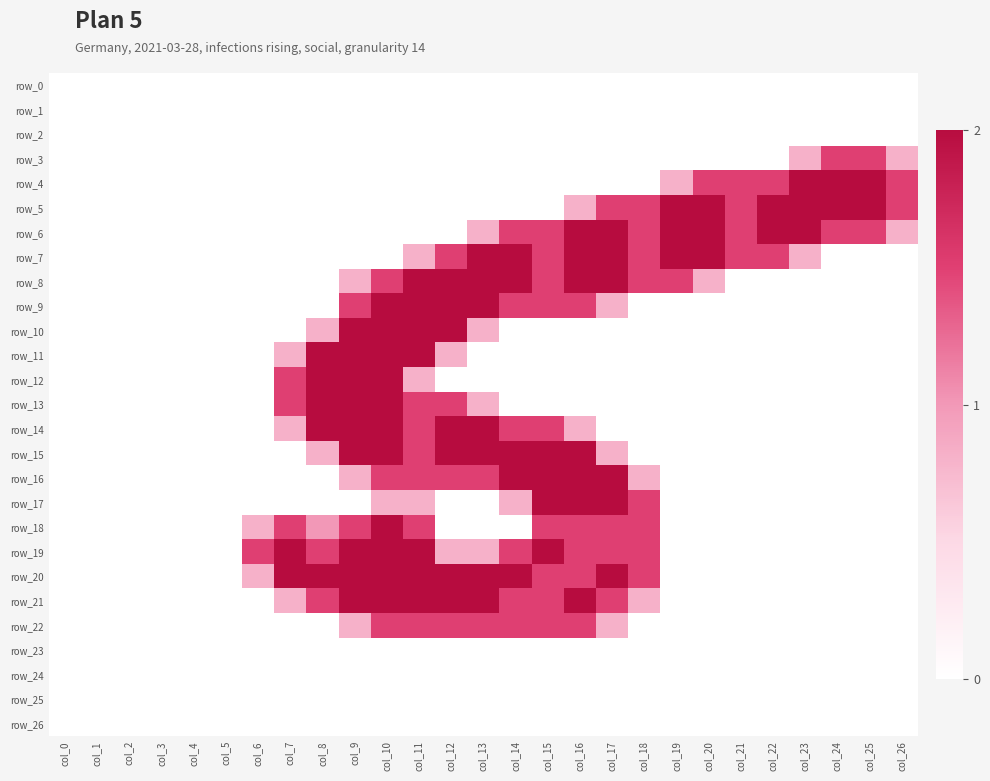

Reading left to right, extract all data points from this chart.

row_0: 0.0	0.0	0.0	0.0	0.0	0.0	0.0	0.0	0.0	0.0	0.0	0.0	0.0	0.0	0.0	0.0	0.0	0.0	0.0	0.0	0.0	0.0	0.0	0.0	0.0	0.0	0.0
row_1: 0.0	0.0	0.0	0.0	0.0	0.0	0.0	0.0	0.0	0.0	0.0	0.0	0.0	0.0	0.0	0.0	0.0	0.0	0.0	0.0	0.0	0.0	0.0	0.0	0.0	0.0	0.0
row_2: 0.0	0.0	0.0	0.0	0.0	0.0	0.0	0.0	0.0	0.0	0.0	0.0	0.0	0.0	0.0	0.0	0.0	0.0	0.0	0.0	0.0	0.0	0.0	0.0	0.0	0.0	0.0
row_3: 0.0	0.0	0.0	0.0	0.0	0.0	0.0	0.0	0.0	0.0	0.0	0.0	0.0	0.0	0.0	0.0	0.0	0.0	0.0	0.0	0.0	0.0	0.0	0.8	1.5	1.5	0.8
row_4: 0.0	0.0	0.0	0.0	0.0	0.0	0.0	0.0	0.0	0.0	0.0	0.0	0.0	0.0	0.0	0.0	0.0	0.0	0.0	0.8	1.5	1.5	1.5	2.0	2.0	2.0	1.5
row_5: 0.0	0.0	0.0	0.0	0.0	0.0	0.0	0.0	0.0	0.0	0.0	0.0	0.0	0.0	0.0	0.0	0.8	1.5	1.5	2.0	2.0	1.5	2.0	2.0	2.0	2.0	1.5
row_6: 0.0	0.0	0.0	0.0	0.0	0.0	0.0	0.0	0.0	0.0	0.0	0.0	0.0	0.8	1.5	1.5	2.0	2.0	1.5	2.0	2.0	1.5	2.0	2.0	1.5	1.5	0.8
row_7: 0.0	0.0	0.0	0.0	0.0	0.0	0.0	0.0	0.0	0.0	0.0	0.8	1.5	2.0	2.0	1.5	2.0	2.0	1.5	2.0	2.0	1.5	1.5	0.8	0.0	0.0	0.0
row_8: 0.0	0.0	0.0	0.0	0.0	0.0	0.0	0.0	0.0	0.8	1.5	2.0	2.0	2.0	2.0	1.5	2.0	2.0	1.5	1.5	0.8	0.0	0.0	0.0	0.0	0.0	0.0
row_9: 0.0	0.0	0.0	0.0	0.0	0.0	0.0	0.0	0.0	1.5	2.0	2.0	2.0	2.0	1.5	1.5	1.5	0.8	0.0	0.0	0.0	0.0	0.0	0.0	0.0	0.0	0.0
row_10: 0.0	0.0	0.0	0.0	0.0	0.0	0.0	0.0	0.8	2.0	2.0	2.0	2.0	0.8	0.0	0.0	0.0	0.0	0.0	0.0	0.0	0.0	0.0	0.0	0.0	0.0	0.0
row_11: 0.0	0.0	0.0	0.0	0.0	0.0	0.0	0.8	2.0	2.0	2.0	2.0	0.8	0.0	0.0	0.0	0.0	0.0	0.0	0.0	0.0	0.0	0.0	0.0	0.0	0.0	0.0
row_12: 0.0	0.0	0.0	0.0	0.0	0.0	0.0	1.5	2.0	2.0	2.0	0.8	0.0	0.0	0.0	0.0	0.0	0.0	0.0	0.0	0.0	0.0	0.0	0.0	0.0	0.0	0.0
row_13: 0.0	0.0	0.0	0.0	0.0	0.0	0.0	1.5	2.0	2.0	2.0	1.5	1.5	0.8	0.0	0.0	0.0	0.0	0.0	0.0	0.0	0.0	0.0	0.0	0.0	0.0	0.0
row_14: 0.0	0.0	0.0	0.0	0.0	0.0	0.0	0.8	2.0	2.0	2.0	1.5	2.0	2.0	1.5	1.5	0.8	0.0	0.0	0.0	0.0	0.0	0.0	0.0	0.0	0.0	0.0
row_15: 0.0	0.0	0.0	0.0	0.0	0.0	0.0	0.0	0.8	2.0	2.0	1.5	2.0	2.0	2.0	2.0	2.0	0.8	0.0	0.0	0.0	0.0	0.0	0.0	0.0	0.0	0.0
row_16: 0.0	0.0	0.0	0.0	0.0	0.0	0.0	0.0	0.0	0.8	1.5	1.5	1.5	1.5	2.0	2.0	2.0	2.0	0.8	0.0	0.0	0.0	0.0	0.0	0.0	0.0	0.0
row_17: 0.0	0.0	0.0	0.0	0.0	0.0	0.0	0.0	0.0	0.0	0.8	0.8	0.0	0.0	0.8	2.0	2.0	2.0	1.5	0.0	0.0	0.0	0.0	0.0	0.0	0.0	0.0
row_18: 0.0	0.0	0.0	0.0	0.0	0.0	0.8	1.5	1.0	1.5	2.0	1.5	0.0	0.0	0.0	1.5	1.5	1.5	1.5	0.0	0.0	0.0	0.0	0.0	0.0	0.0	0.0
row_19: 0.0	0.0	0.0	0.0	0.0	0.0	1.5	2.0	1.5	2.0	2.0	2.0	0.8	0.8	1.5	2.0	1.5	1.5	1.5	0.0	0.0	0.0	0.0	0.0	0.0	0.0	0.0
row_20: 0.0	0.0	0.0	0.0	0.0	0.0	0.8	2.0	2.0	2.0	2.0	2.0	2.0	2.0	2.0	1.5	1.5	2.0	1.5	0.0	0.0	0.0	0.0	0.0	0.0	0.0	0.0
row_21: 0.0	0.0	0.0	0.0	0.0	0.0	0.0	0.8	1.5	2.0	2.0	2.0	2.0	2.0	1.5	1.5	2.0	1.5	0.8	0.0	0.0	0.0	0.0	0.0	0.0	0.0	0.0
row_22: 0.0	0.0	0.0	0.0	0.0	0.0	0.0	0.0	0.0	0.8	1.5	1.5	1.5	1.5	1.5	1.5	1.5	0.8	0.0	0.0	0.0	0.0	0.0	0.0	0.0	0.0	0.0
row_23: 0.0	0.0	0.0	0.0	0.0	0.0	0.0	0.0	0.0	0.0	0.0	0.0	0.0	0.0	0.0	0.0	0.0	0.0	0.0	0.0	0.0	0.0	0.0	0.0	0.0	0.0	0.0
row_24: 0.0	0.0	0.0	0.0	0.0	0.0	0.0	0.0	0.0	0.0	0.0	0.0	0.0	0.0	0.0	0.0	0.0	0.0	0.0	0.0	0.0	0.0	0.0	0.0	0.0	0.0	0.0
row_25: 0.0	0.0	0.0	0.0	0.0	0.0	0.0	0.0	0.0	0.0	0.0	0.0	0.0	0.0	0.0	0.0	0.0	0.0	0.0	0.0	0.0	0.0	0.0	0.0	0.0	0.0	0.0
row_26: 0.0	0.0	0.0	0.0	0.0	0.0	0.0	0.0	0.0	0.0	0.0	0.0	0.0	0.0	0.0	0.0	0.0	0.0	0.0	0.0	0.0	0.0	0.0	0.0	0.0	0.0	0.0